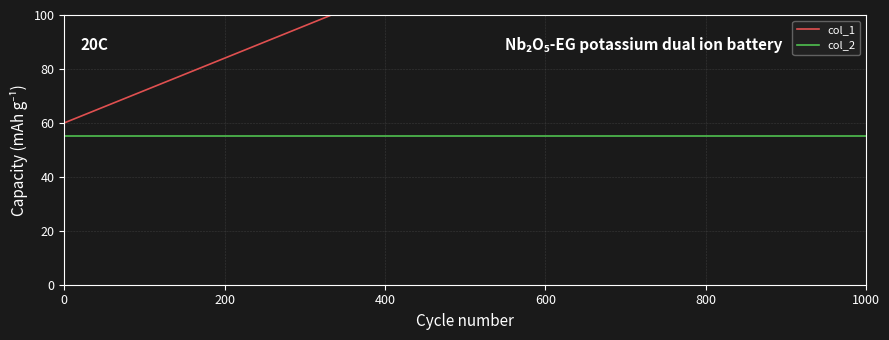

Between 600 and 800, which series saw the biggest shift?

col_1